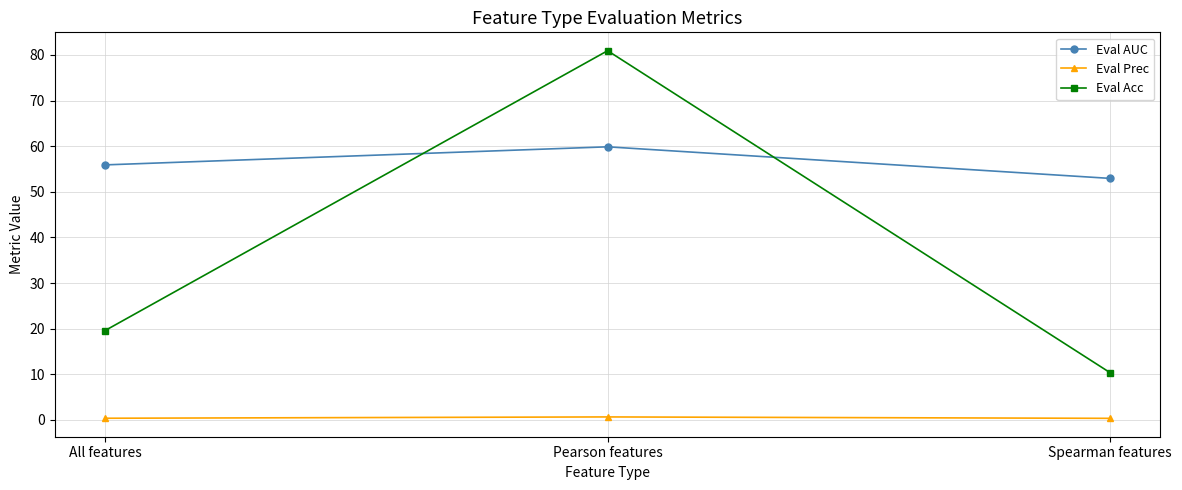

How many data points in Eval AUC are above 55?

2